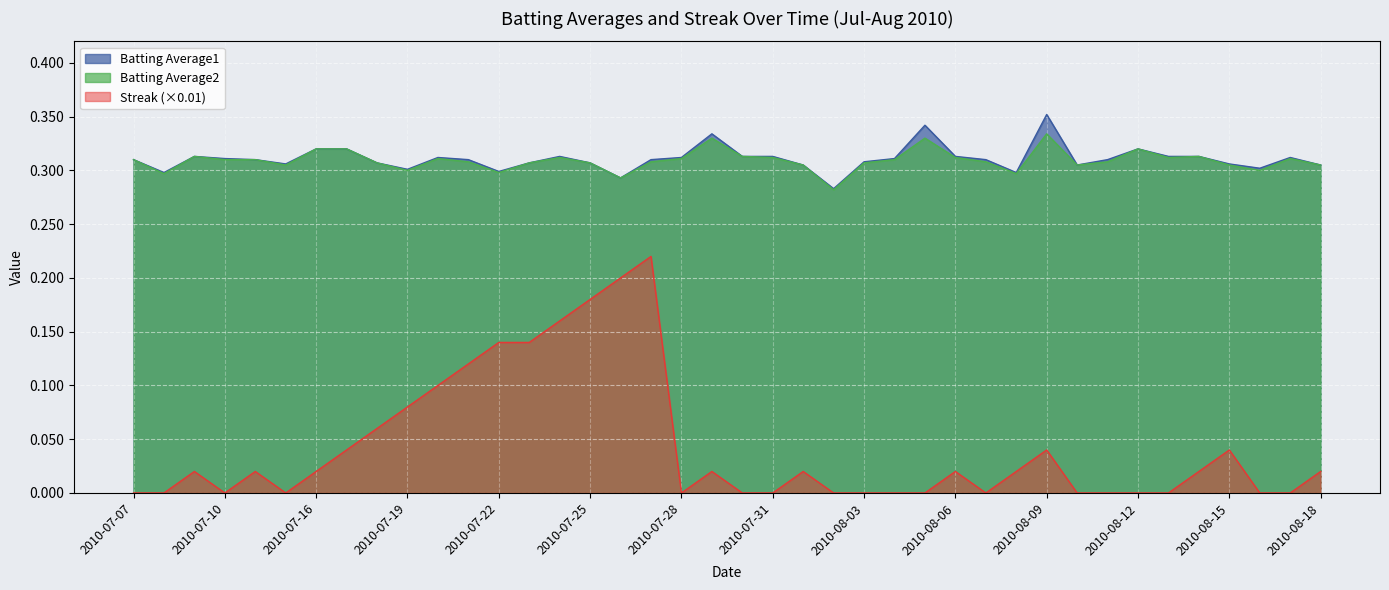

Rank the series by their maximum value, from lowest to highest.

Streak (×0.01), Batting Average2, Batting Average1